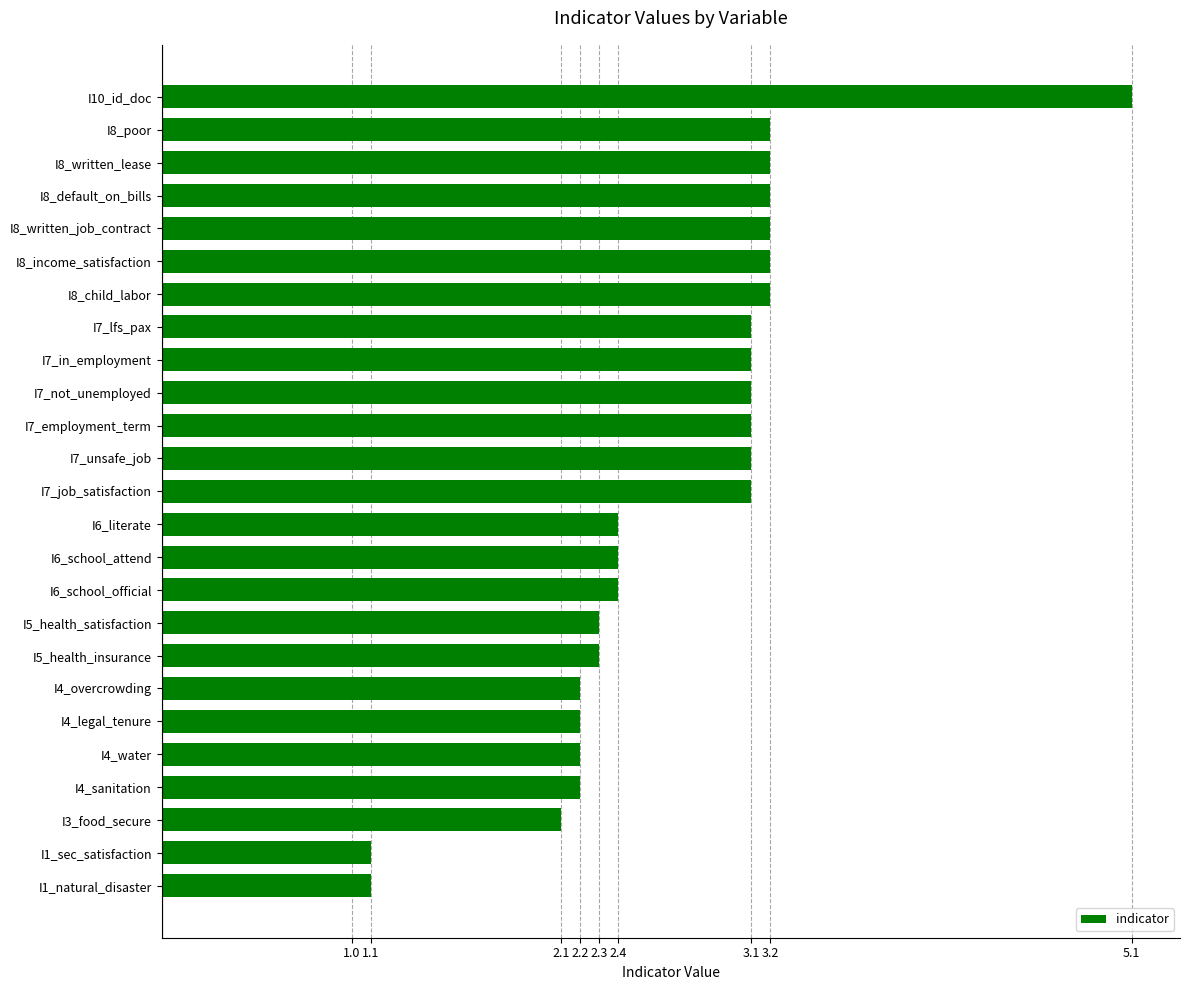

Reading top to bottom, what are all the values shown in this chart?

I10_id_doc=5.1	I8_poor=3.2	I8_written_lease=3.2	I8_default_on_bills=3.2	I8_written_job_contract=3.2	I8_income_satisfaction=3.2	I8_child_labor=3.2	I7_lfs_pax=3.1	I7_in_employment=3.1	I7_not_unemployed=3.1	I7_employment_term=3.1	I7_unsafe_job=3.1	I7_job_satisfaction=3.1	I6_literate=2.4	I6_school_attend=2.4	I6_school_official=2.4	I5_health_satisfaction=2.3	I5_health_insurance=2.3	I4_overcrowding=2.2	I4_legal_tenure=2.2	I4_water=2.2	I4_sanitation=2.2	I3_food_secure=2.1	I1_sec_satisfaction=1.1	I1_natural_disaster=1.1